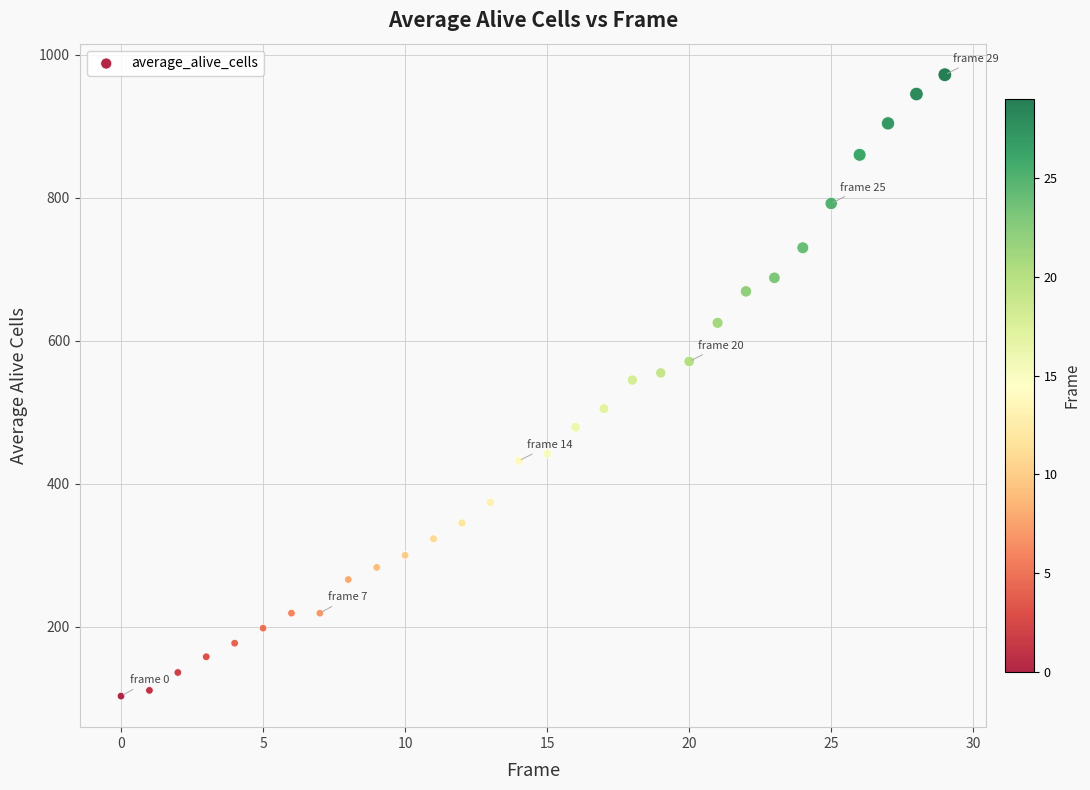

What is the range of Y values (max minus min)?

869